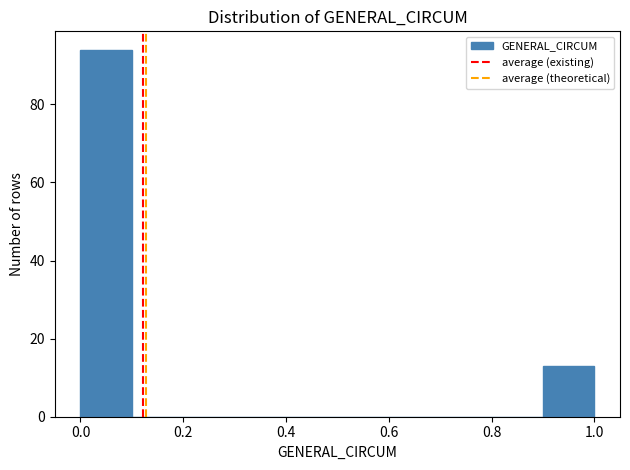

Which range on the x-axis has the tallest bar?

0.0 to 0.1